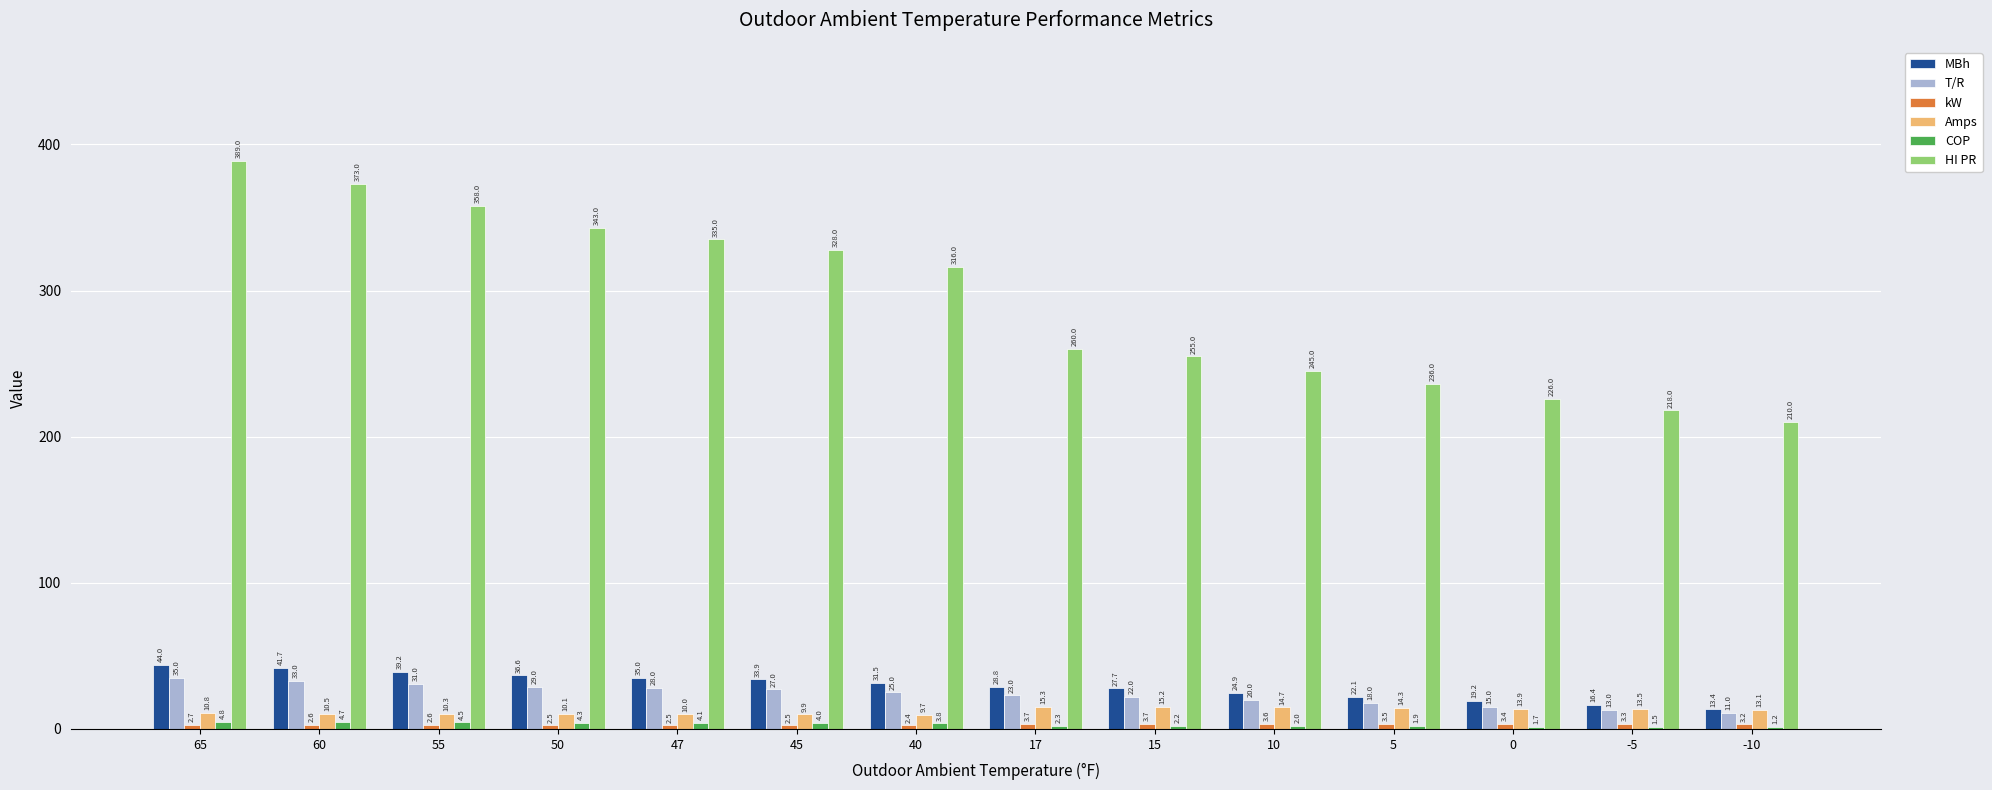

What is the highest value of the Amps series?

15.3